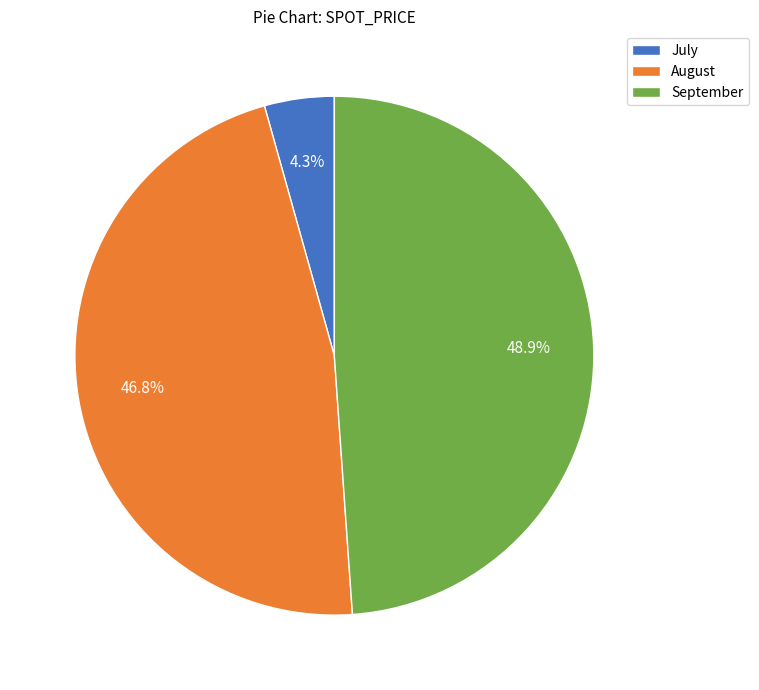

Rank the categories by value from highest to lowest.

September, August, July